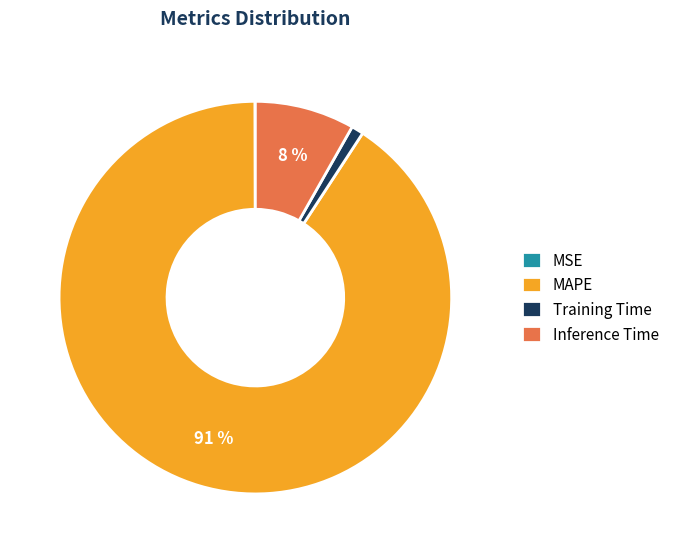

What is the largest slice in the pie chart?

MAPE